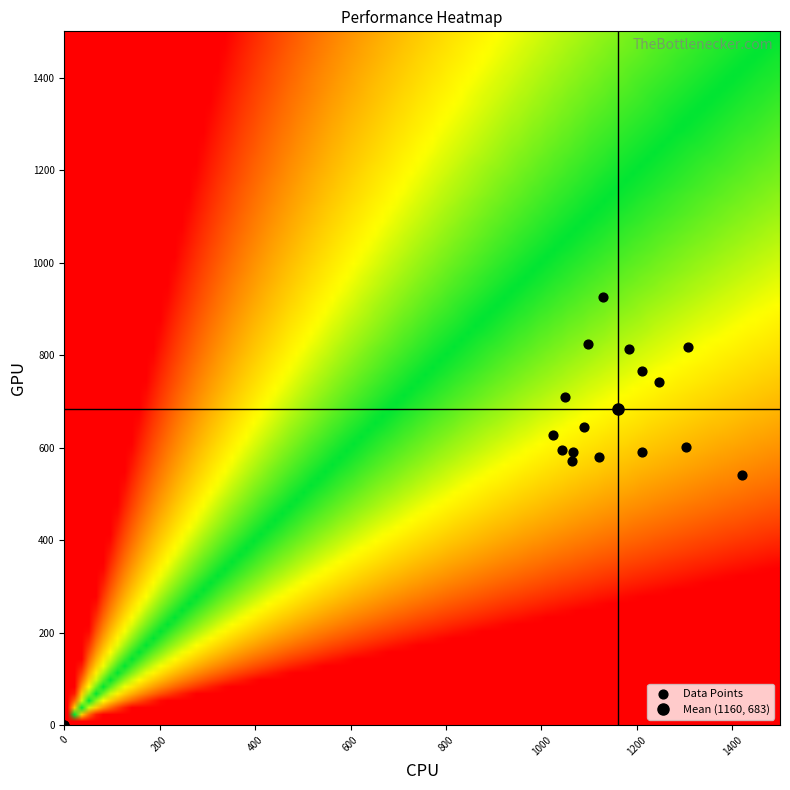

What Y value in the scatter plot is closest to 462?

540.0